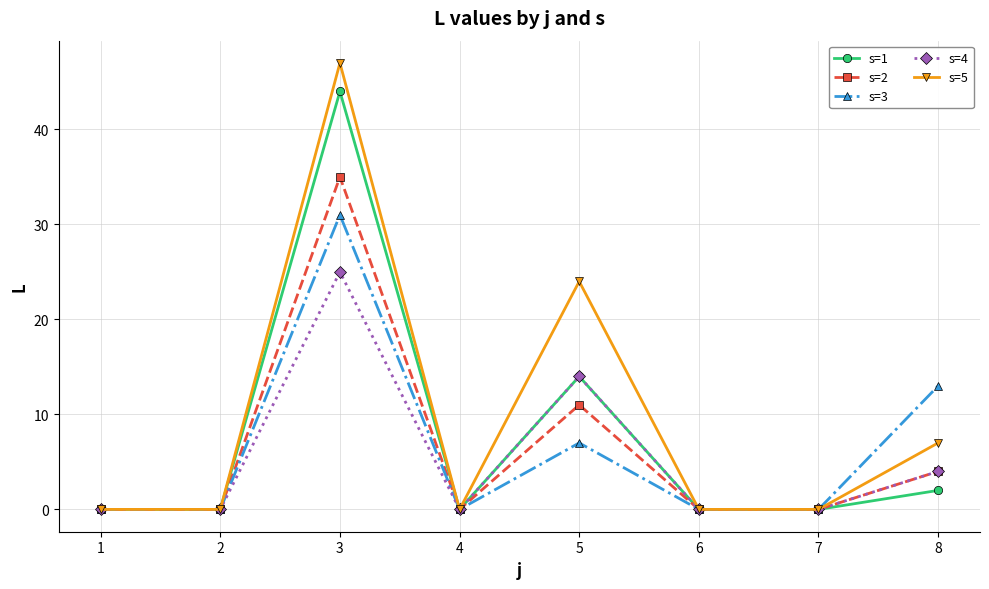

Count the number of data series in this chart.

5